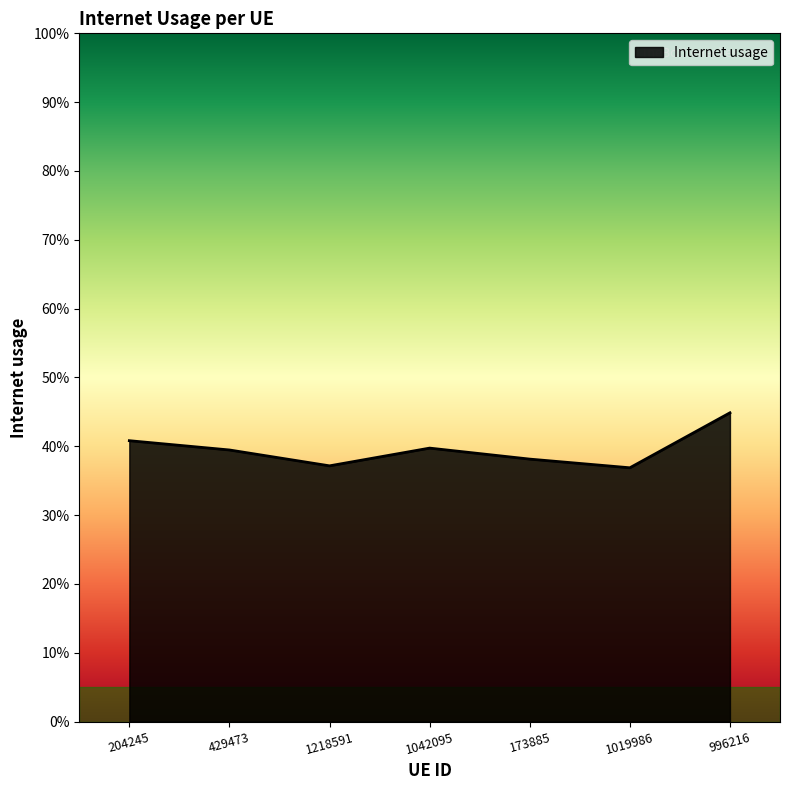

Rank the categories by value from highest to lowest.

996216, 204245, 1042095, 429473, 173885, 1218591, 1019986